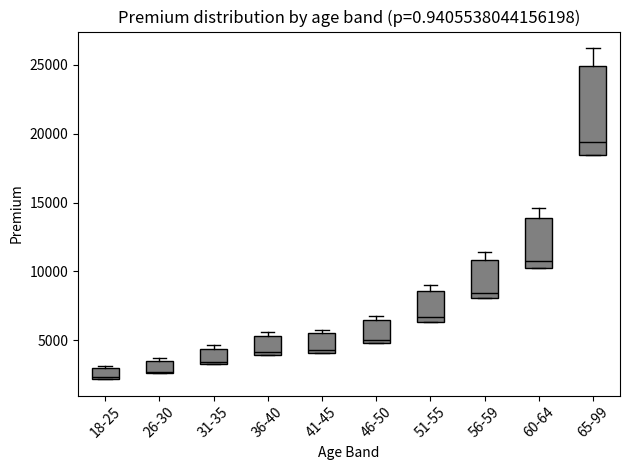

Reading left to right, read every box against the y-axis: the position of its median line, the range the box covers, and the ends of its whiskers. The values are not printed on the chart, so give them approximately, as read against the axis.

18-25: median 2500, box 2000 to 3000, whiskers 2000 to 3000 (just above the box's upper edge)
26-30: median 2500, box 2500 to 3500, whiskers 2500 to 3500 (just above the box's upper edge)
31-35: median 3500, box 3000 to 4500, whiskers 3000 to 4500 (just above the box's upper edge)
36-40: median 4000 (just above the box's lower edge), box 4000 to 5500, whiskers 4000 to 5500 (just above the box's upper edge)
41-45: median 4500, box 4000 to 5500, whiskers 4000 to 6000
46-50: median 5000 (just above the box's lower edge), box 5000 to 6500, whiskers 5000 to 7000
51-55: median 6500 (just above the box's lower edge), box 6500 to 8500, whiskers 6500 to 9000
56-59: median 8500, box 8000 to 11000, whiskers 8000 to 11500
60-64: median 11000, box 10500 to 14000, whiskers 10500 to 14500
65-99: median 19500, box 18500 to 25000, whiskers 18500 to 26000